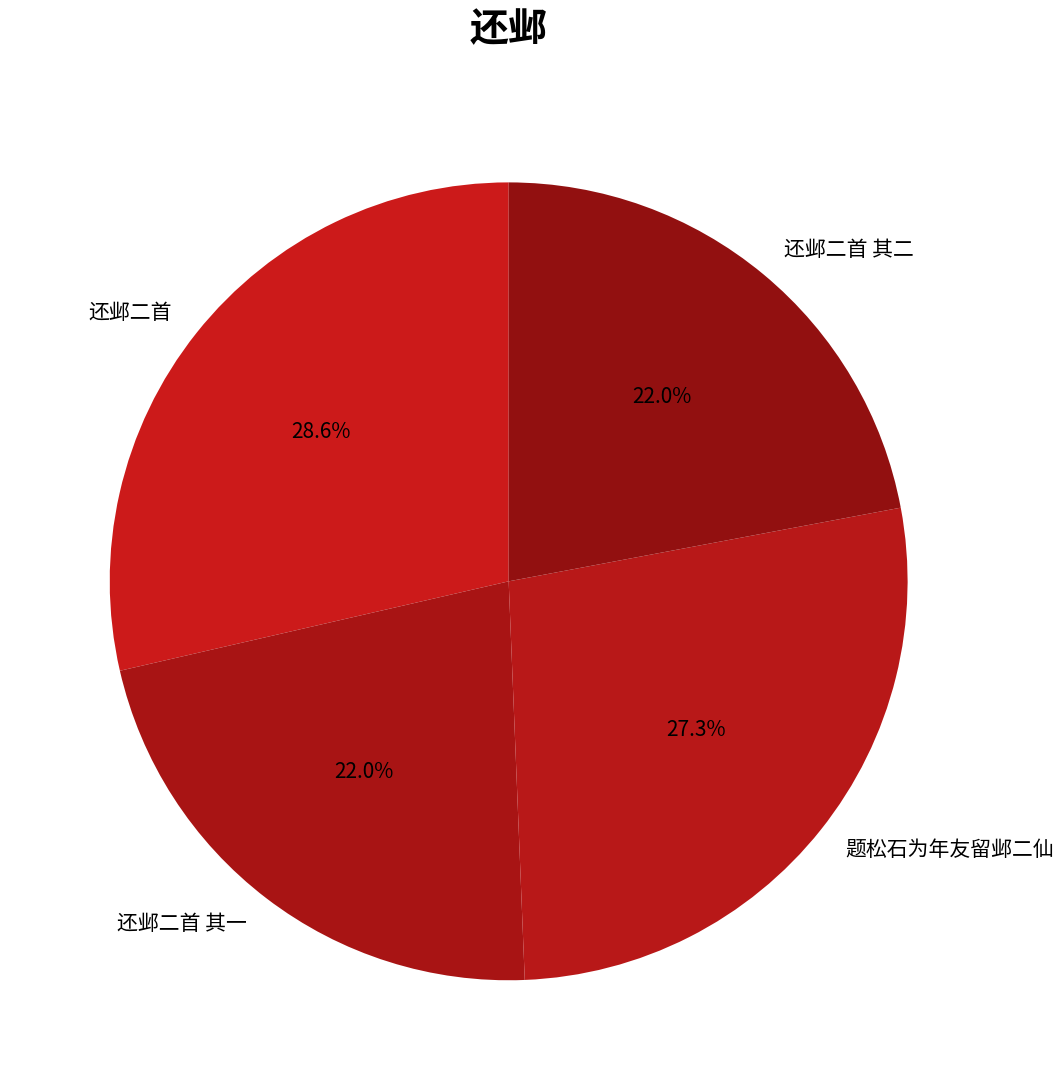

Which category has the biggest portion of the pie?

还邺二首